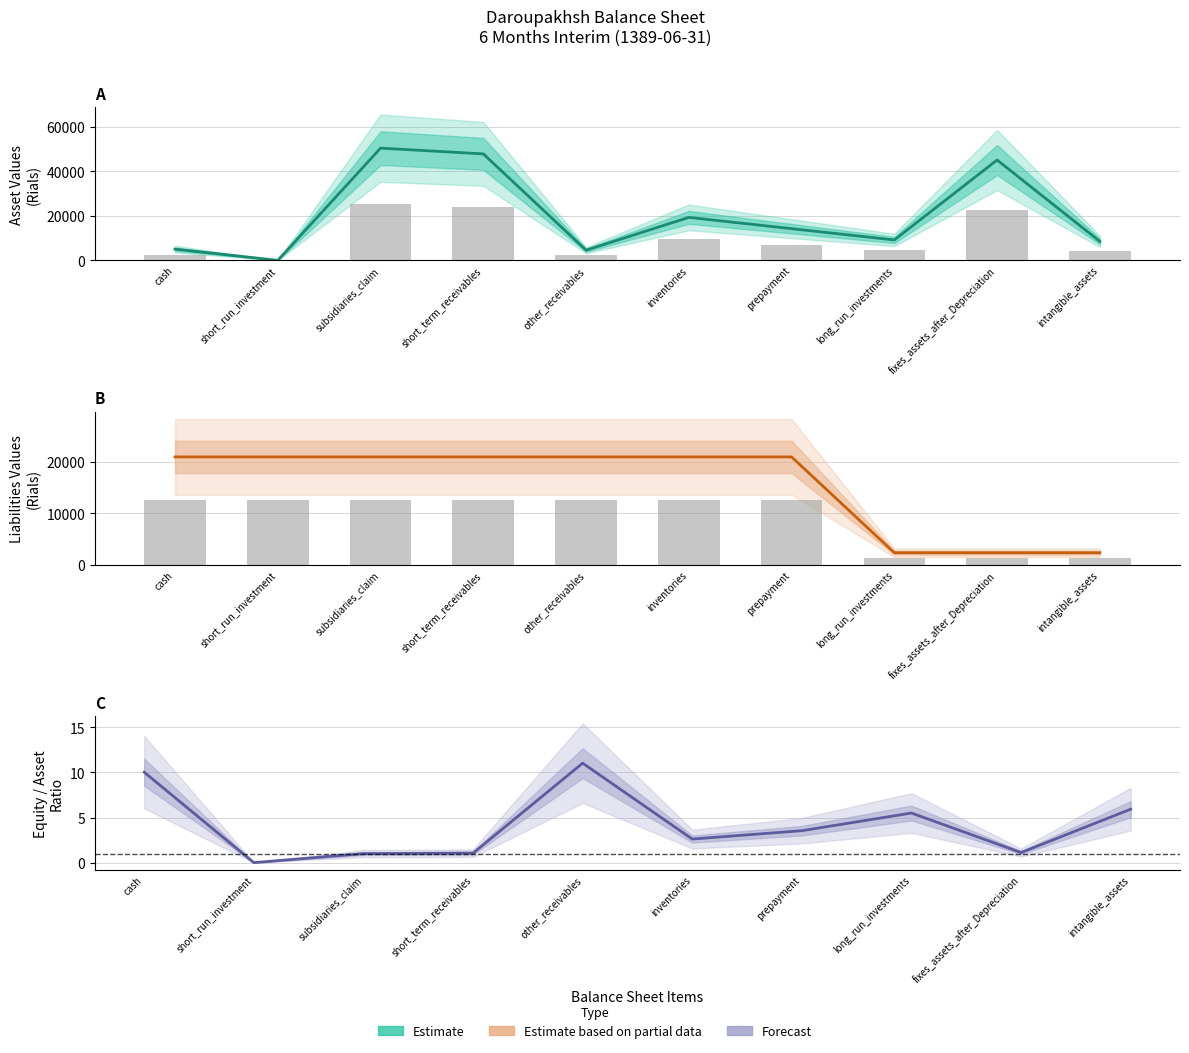

What is the minimum value for Estimate based on partial data?

2370.3